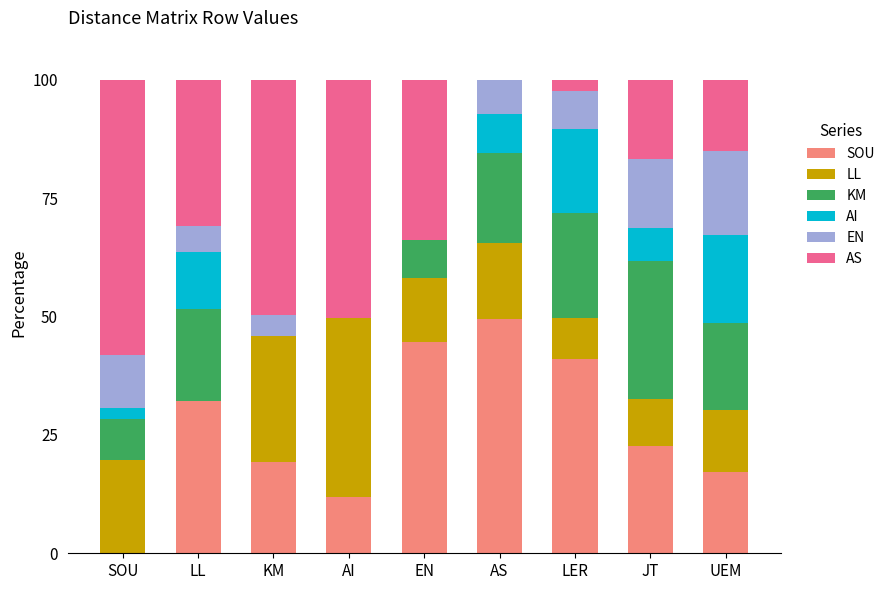

Which category has the highest value in the SOU series?

AS